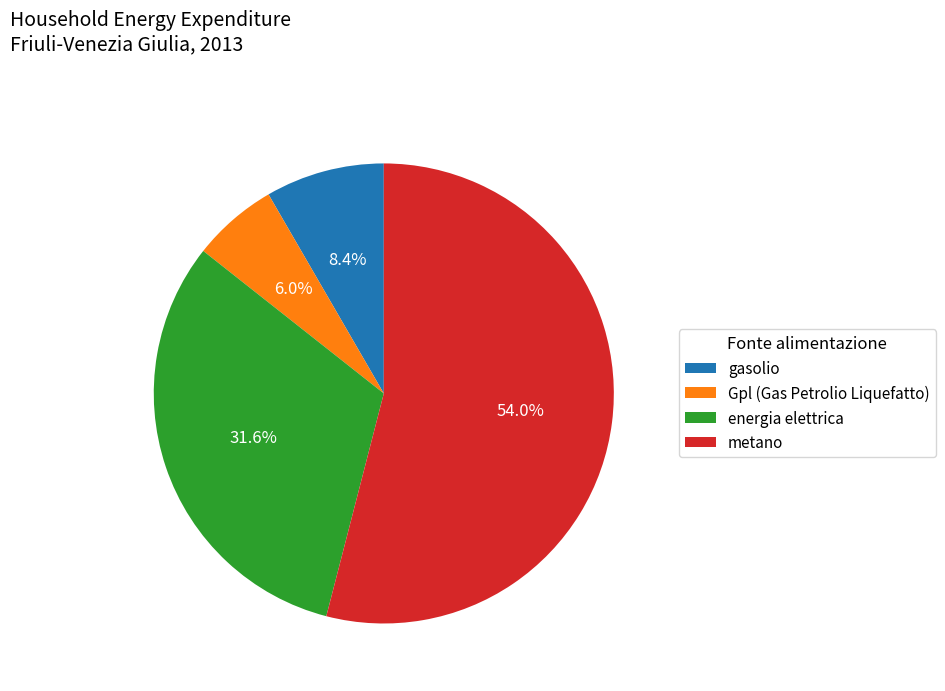

How many slices are in this pie chart?

4